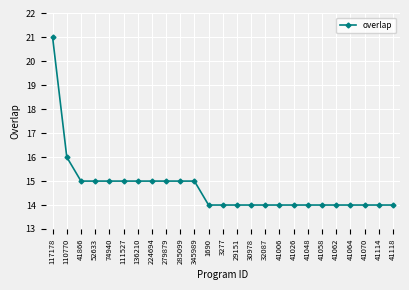

The value at 41866 is 15. True or false?

True